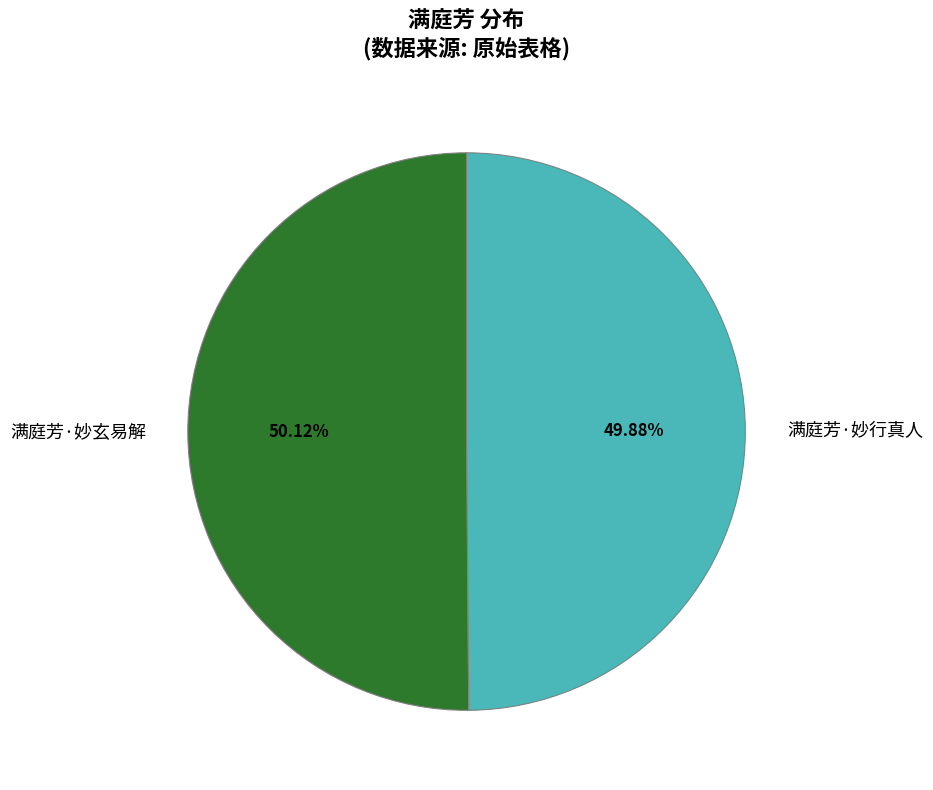

Combined, do 满庭芳·妙玄易解 and 满庭芳·妙行真人 account for over 50%?

Yes